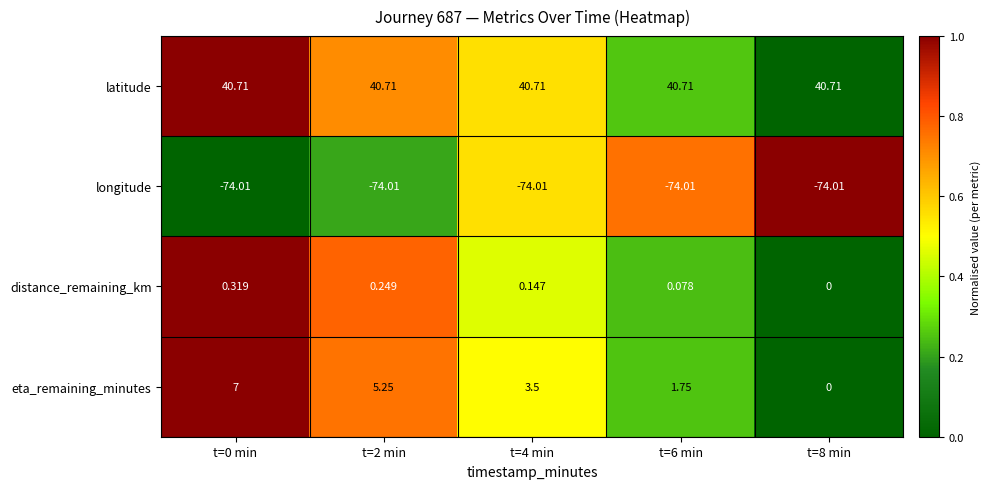

At t=2 min, list the series in order from smallest to largest.

longitude, distance_remaining_km, eta_remaining_minutes, latitude